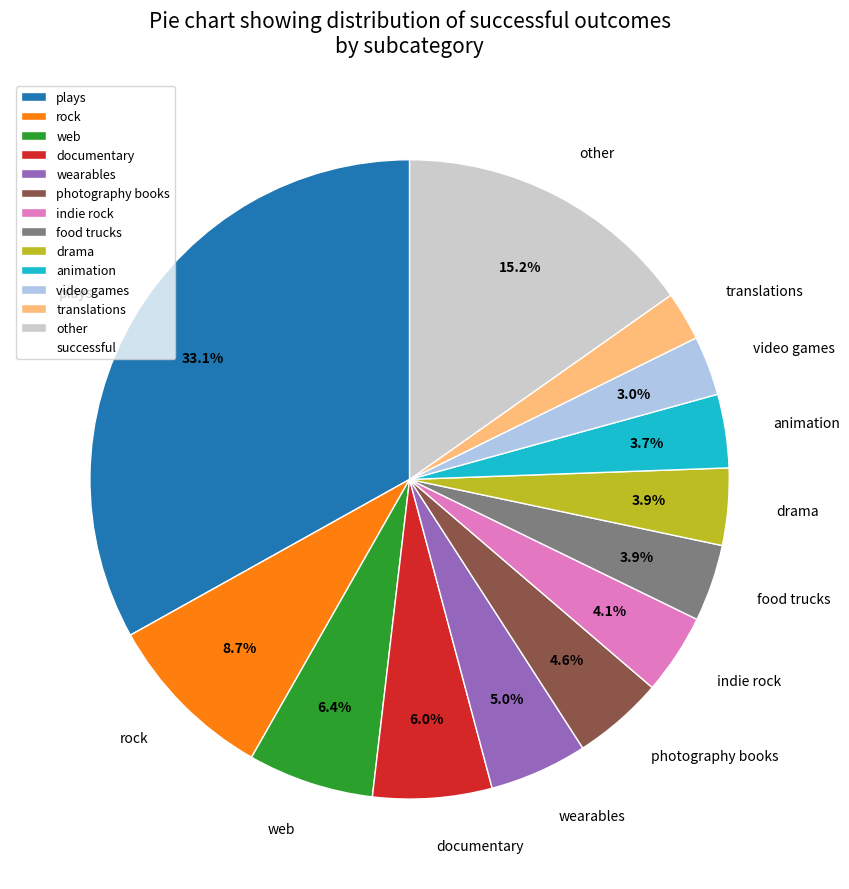

Is translations the majority of the pie?

No